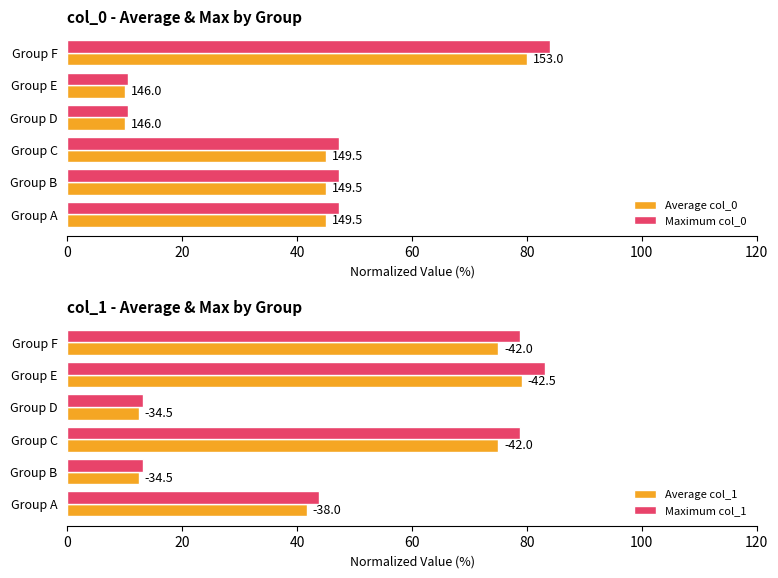

Is the value of Maximum col_0 at 0 greater than the value of Maximum col_1 at 80?

No